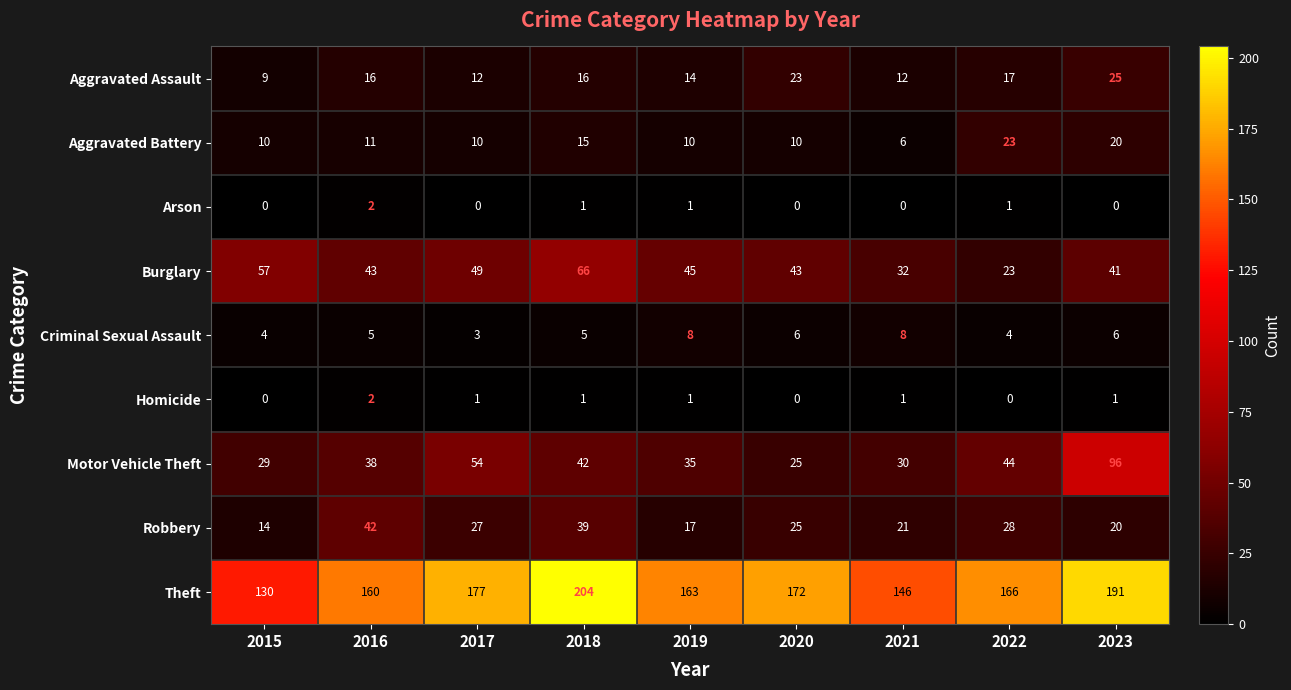

Is it true that Aggravated Battery equals 6 at 2021?

True